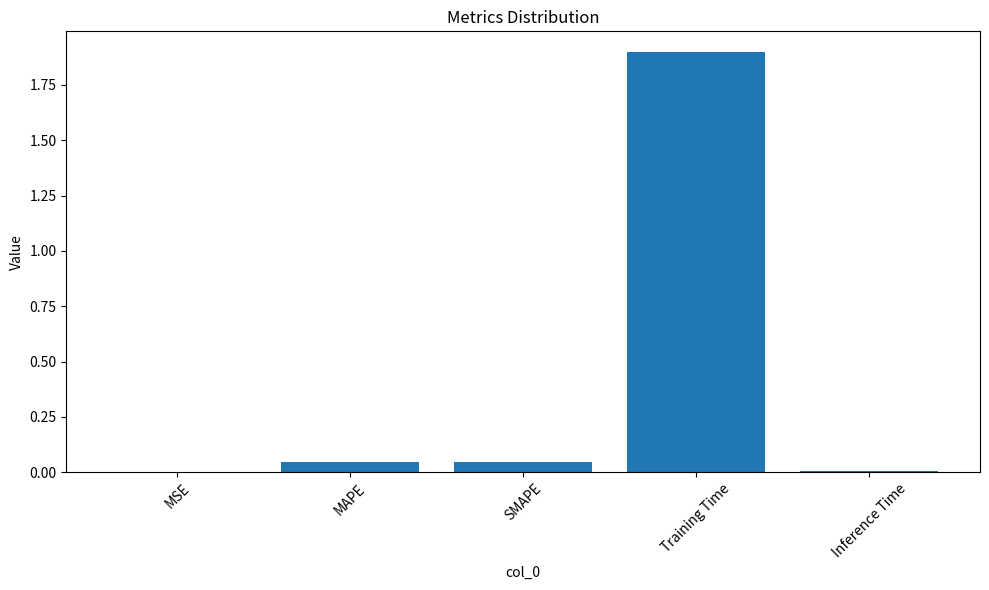

True or false: the data shows 0.0 at Inference Time.

True